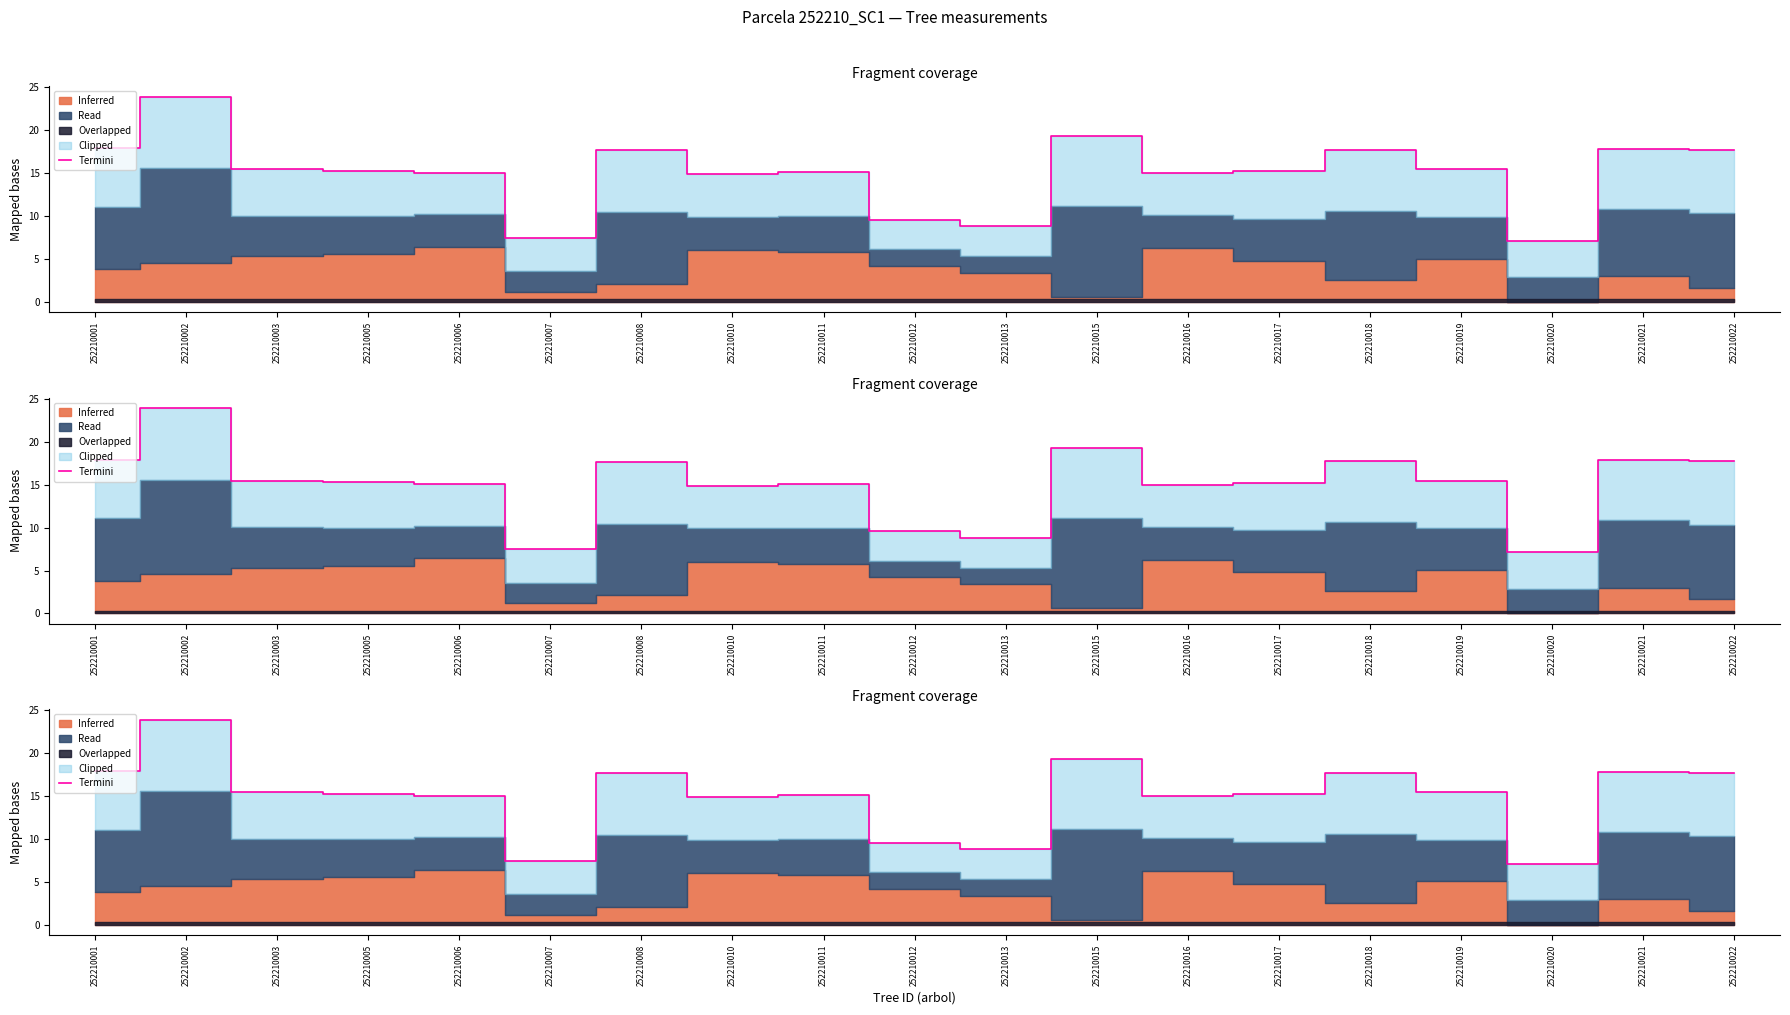

How many lines are shown in the chart?

1